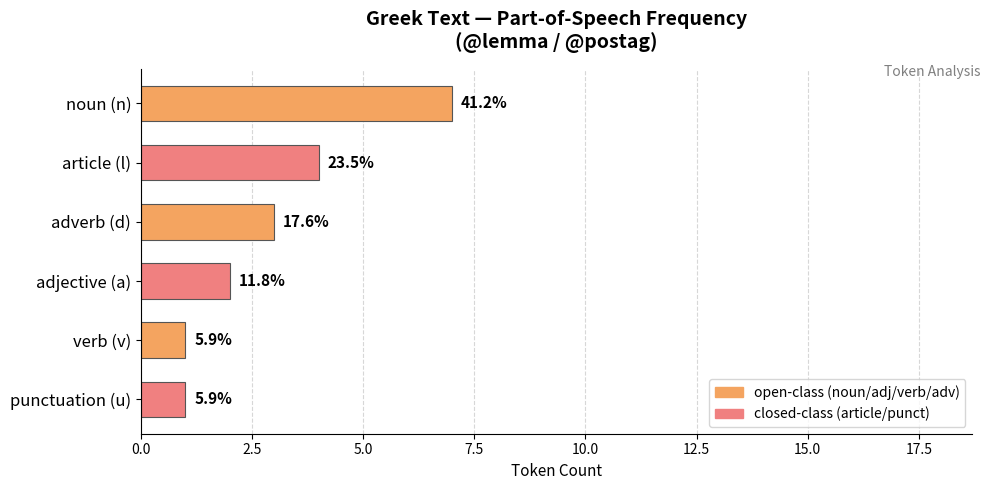

How many bars are there in total?

6